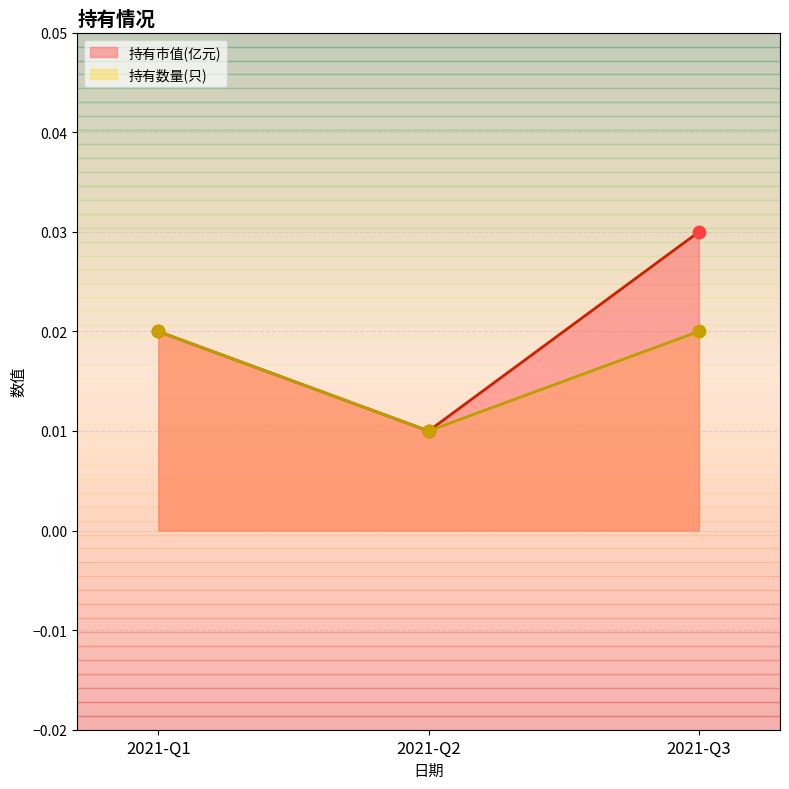

Which series has the largest total across all categories?

持有市值(亿元)